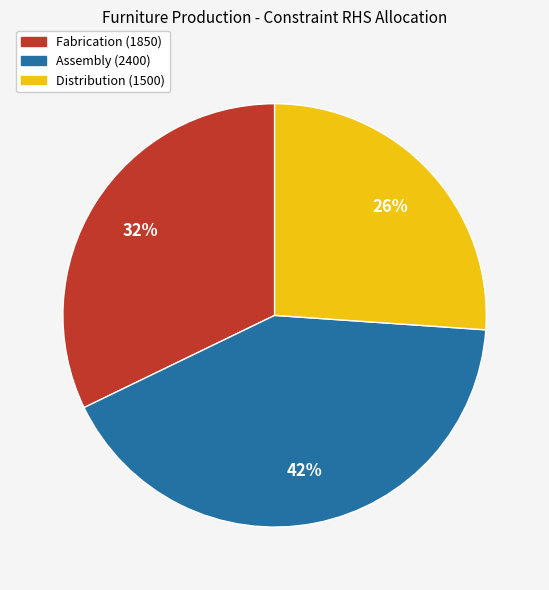

True or false: Distribution (1500) accounts for 19% of the total.

False